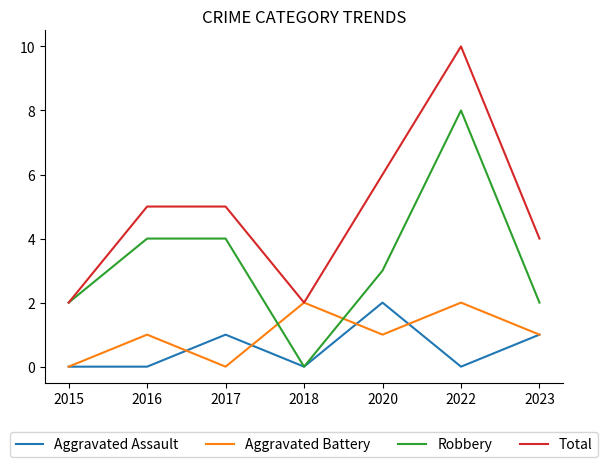

Reading left to right, transcribe all the data shown in this chart.

Aggravated Assault: 2015=0	2016=0	2017=1	2018=0	2020=2	2022=0	2023=1
Aggravated Battery: 2015=0	2016=1	2017=0	2018=2	2020=1	2022=2	2023=1
Robbery: 2015=2	2016=4	2017=4	2018=0	2020=3	2022=8	2023=2
Total: 2015=2	2016=5	2017=5	2018=2	2020=6	2022=10	2023=4